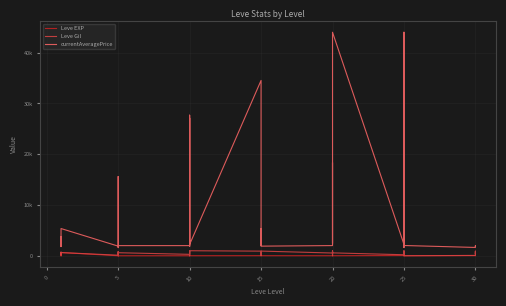

At which category is the sum across all series the highest?

25